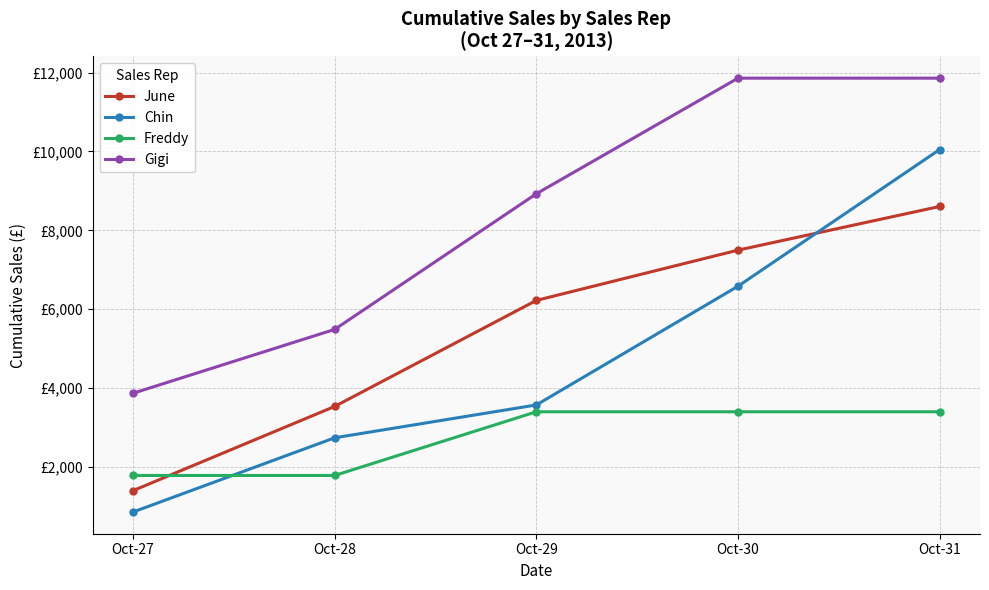

What are all the series names shown in the legend?

June, Chin, Freddy, Gigi